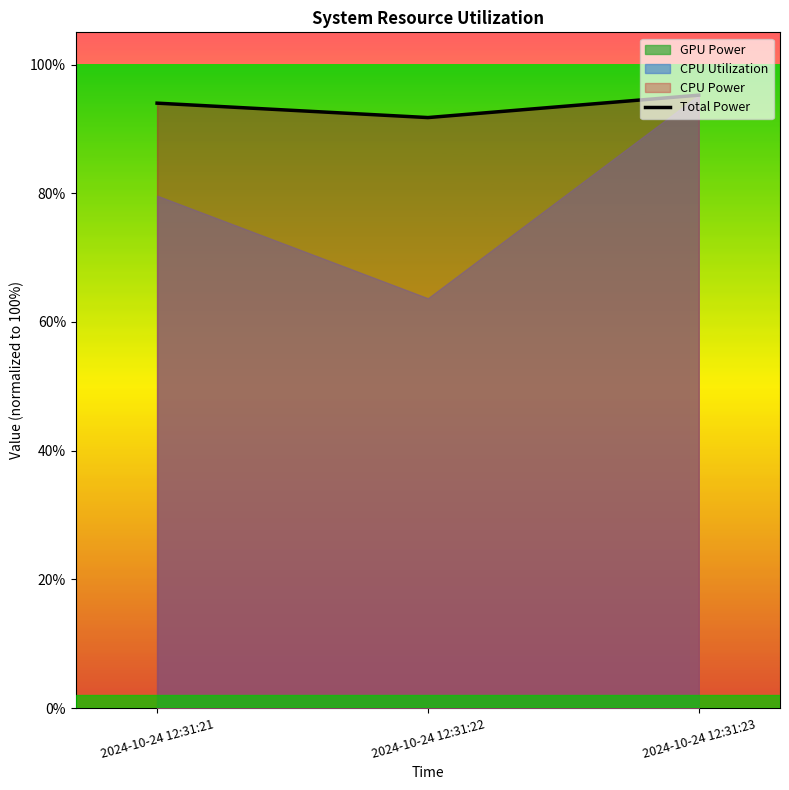

List the labels in order of value, smallest first.

2024-10-24 12:31:22, 2024-10-24 12:31:21, 2024-10-24 12:31:23